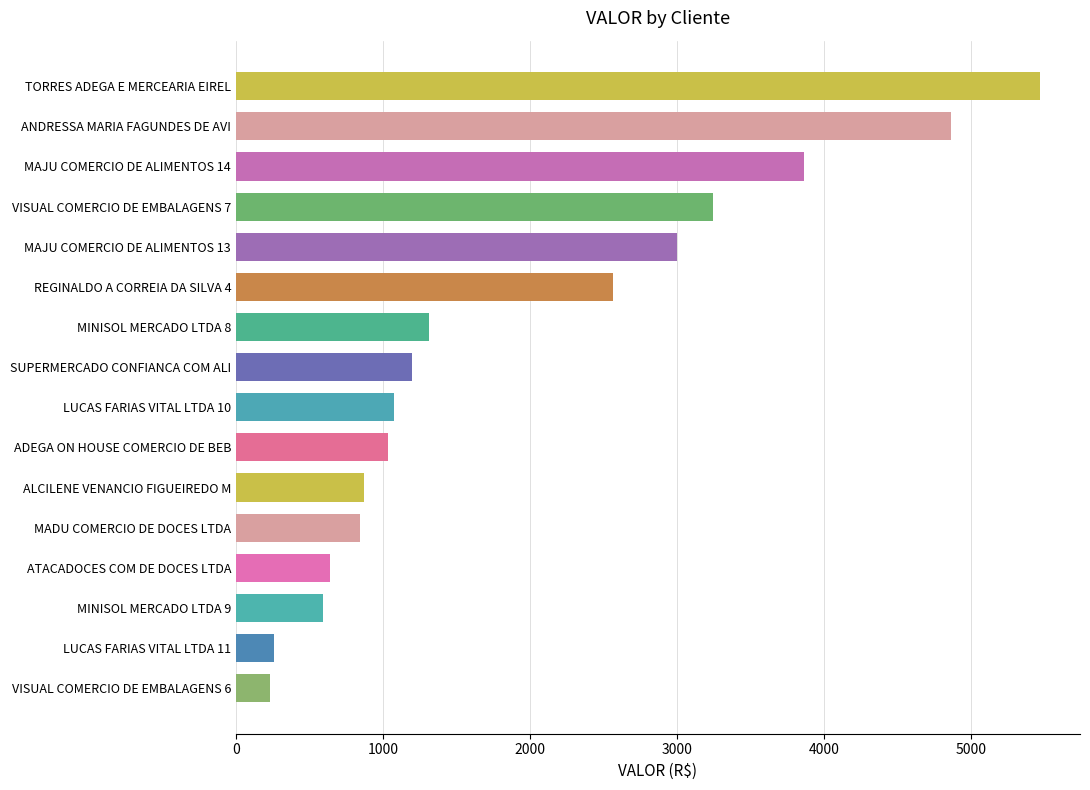

What is the ratio of the value at LUCAS FARIAS VITAL LTDA 10 to the value at MAJU COMERCIO DE ALIMENTOS 13?

0.4